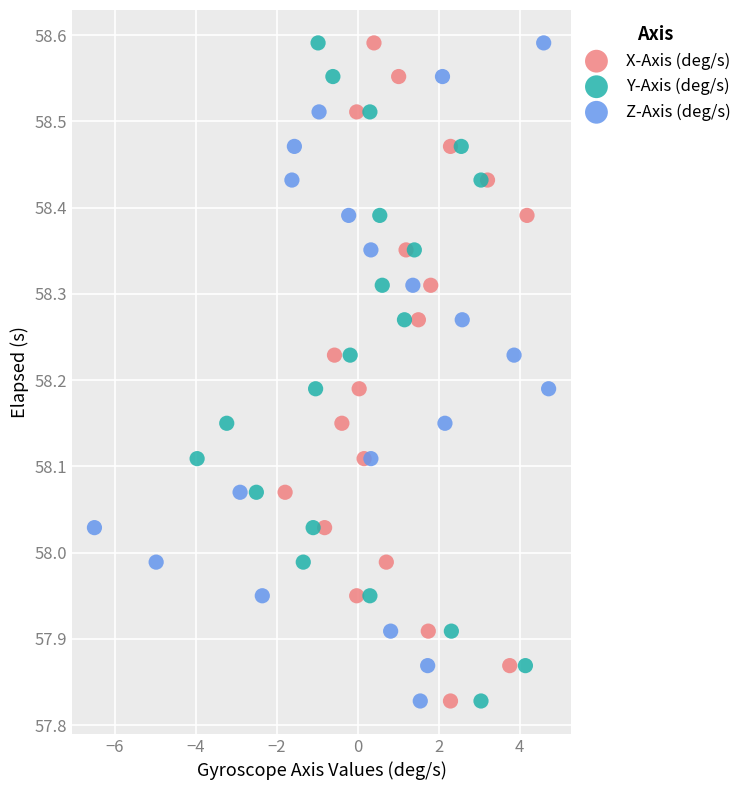

What are all the series names shown in the legend?

X-Axis (deg/s), Y-Axis (deg/s), Z-Axis (deg/s)